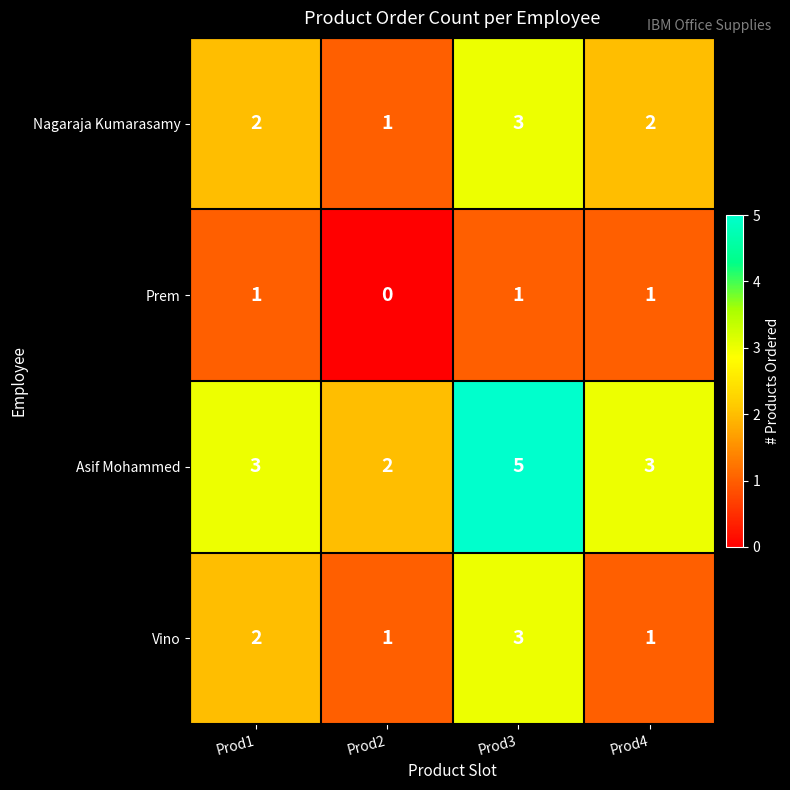

Reading right to left, transcribe all the data shown in this chart.

Nagaraja Kumarasamy: Prod4=2	Prod3=3	Prod2=1	Prod1=2
Prem: Prod4=1	Prod3=1	Prod2=0	Prod1=1
Asif Mohammed: Prod4=3	Prod3=5	Prod2=2	Prod1=3
Vino: Prod4=1	Prod3=3	Prod2=1	Prod1=2